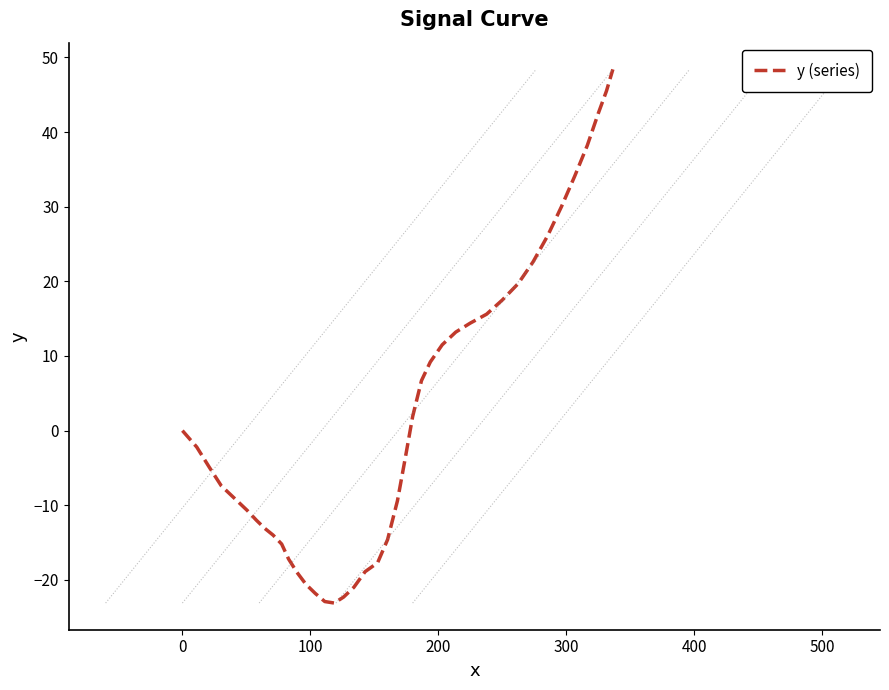

What is the maximum value shown in the chart?

48.4